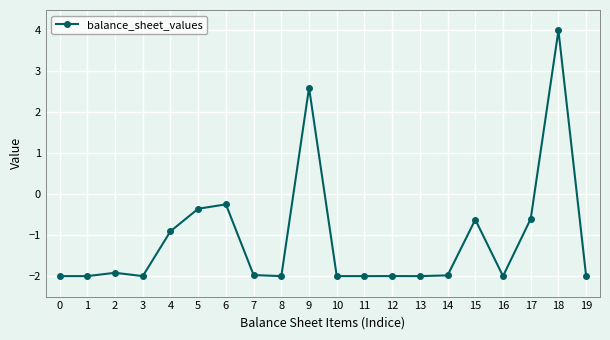

True or false: there are more than 0 points higher than both neighbors.

True